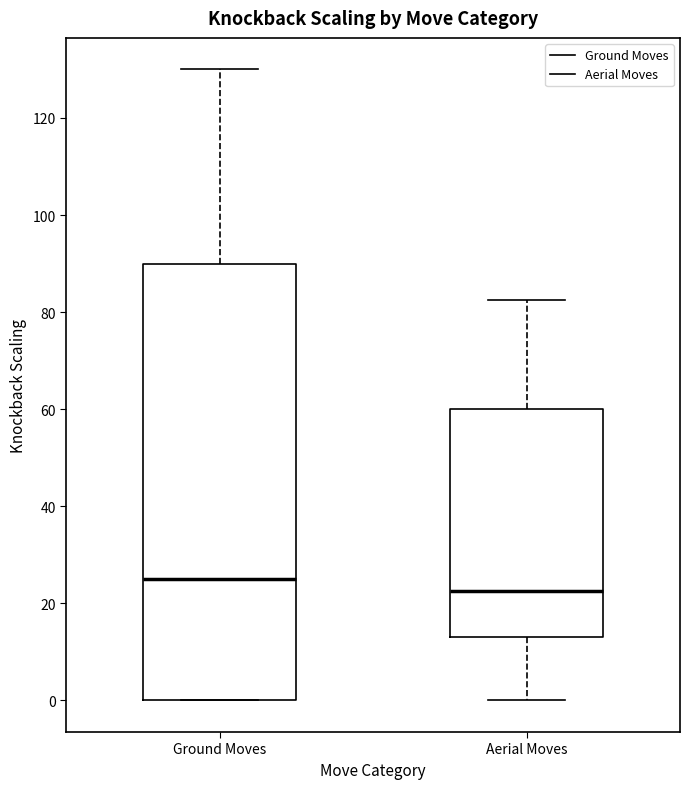

Reading left to right, read every box against the y-axis: the position of its median line, the range the box covers, and the ends of its whiskers. The values are not printed on the chart, so give them approximately, as read against the axis.

Ground Moves: median 26, box 0 to 90, whiskers 0 to 130
Aerial Moves: median 22, box 14 to 60, whiskers 0 to 82